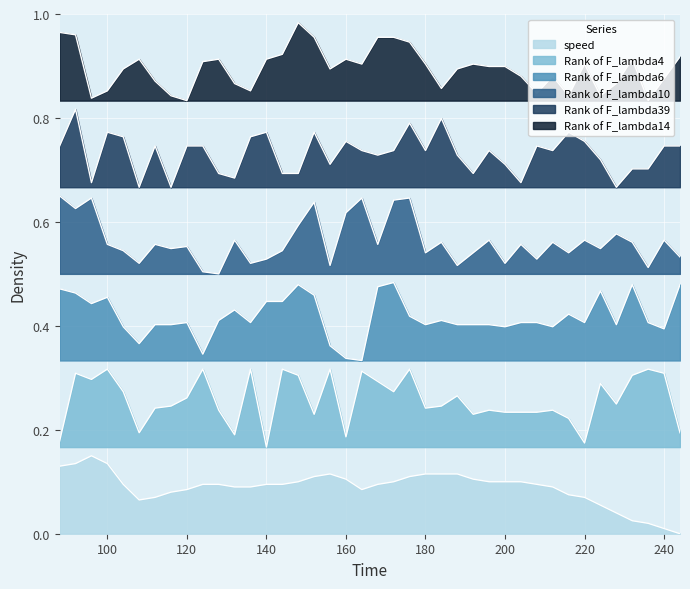

Rank the series by their maximum value, from lowest to highest.

speed, Rank of F_lambda4, Rank of F_lambda6, Rank of F_lambda10, Rank of F_lambda39, Rank of F_lambda14